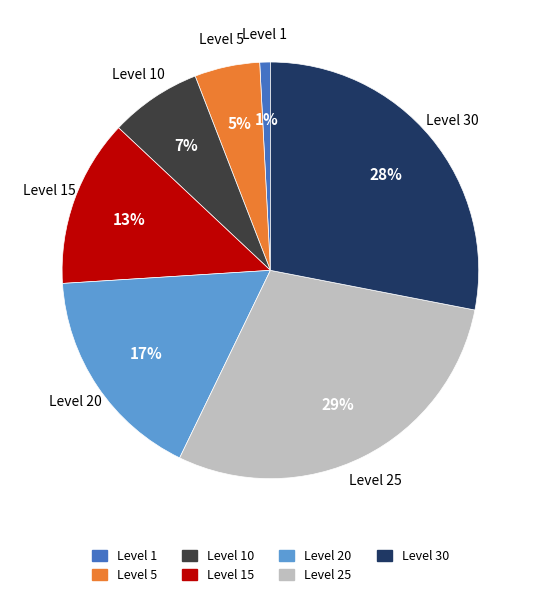

Rank the categories by value from highest to lowest.

Level 25, Level 30, Level 20, Level 15, Level 10, Level 5, Level 1